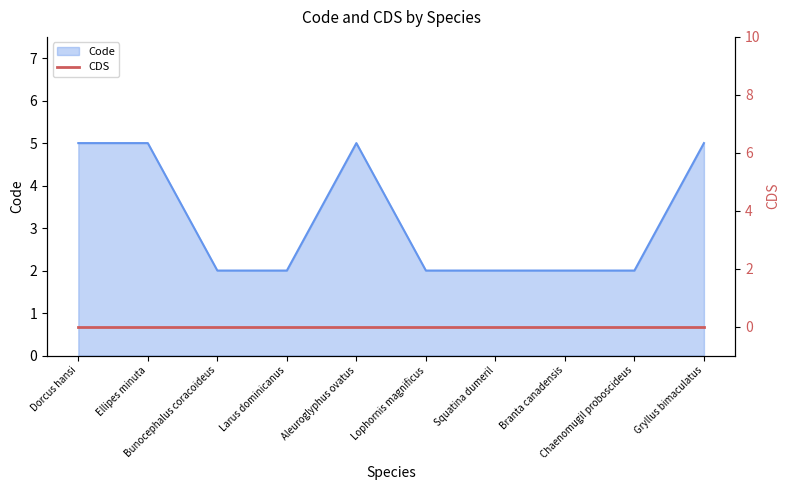

Reading left to right, transcribe all the data shown in this chart.

5	5	2	2	5	2	2	2	2	5